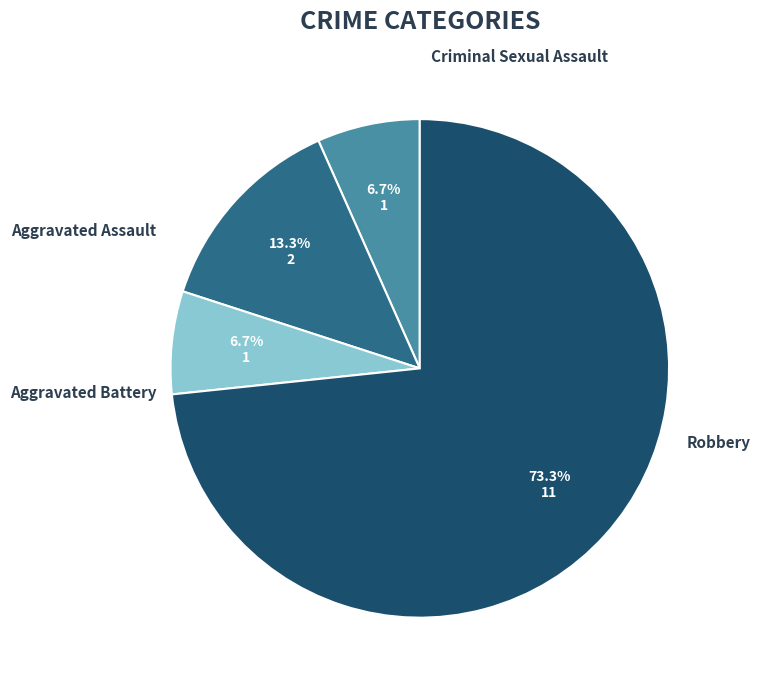

What percentage is the Criminal Sexual Assault slice, to the nearest percent?

7%